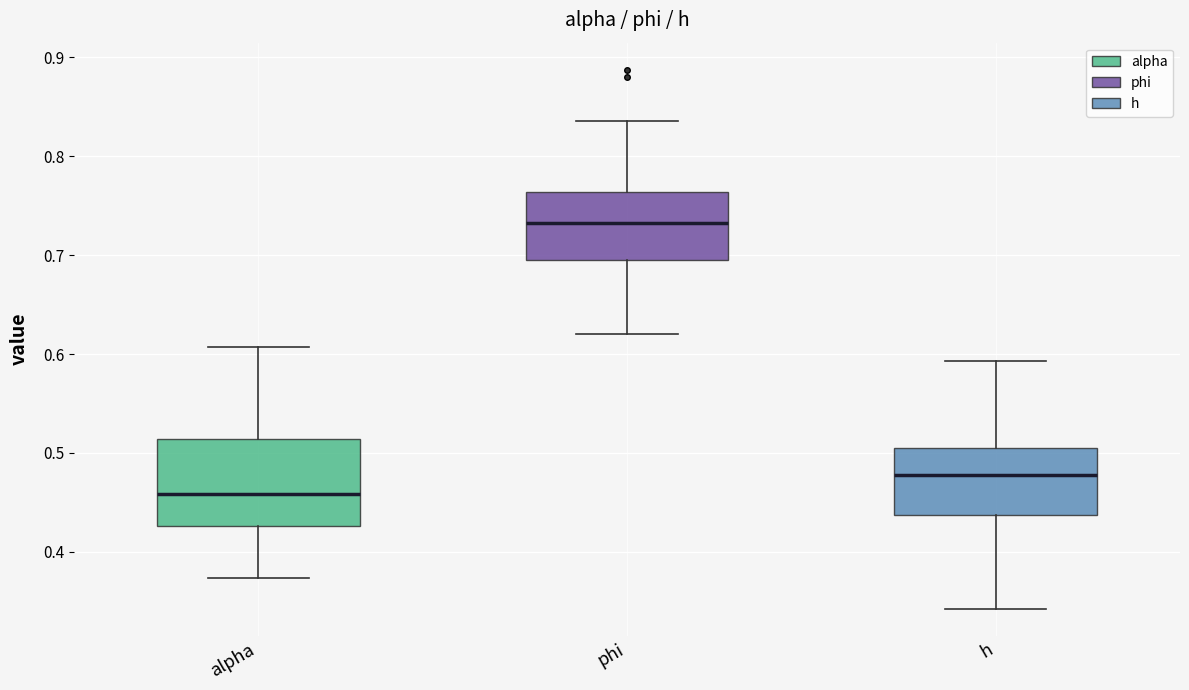

Comparing the boxes themselves (not the whiskers), which one is the tallest?

alpha